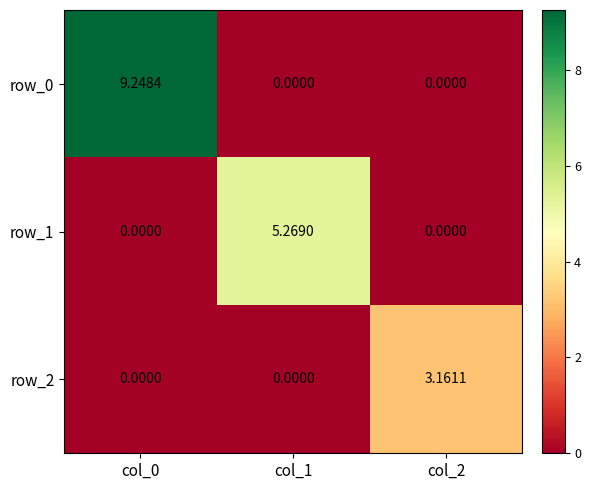

The row_0 series shows 9.2 at col_0. True or false?

True